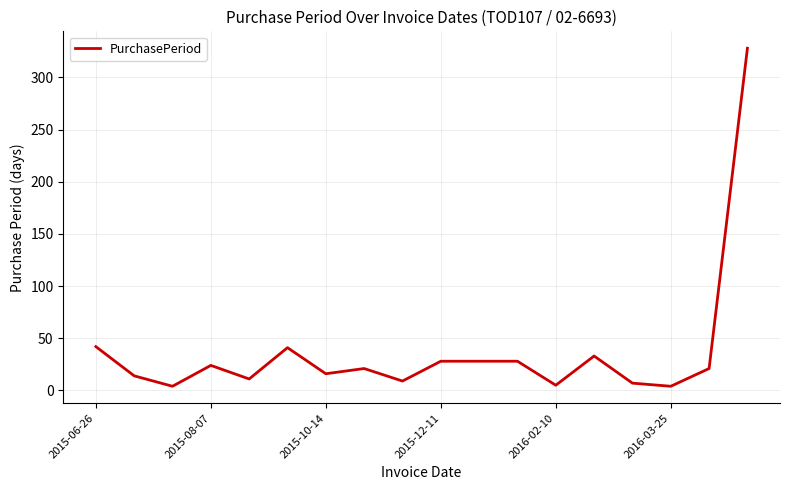

How many lines are shown in the chart?

1